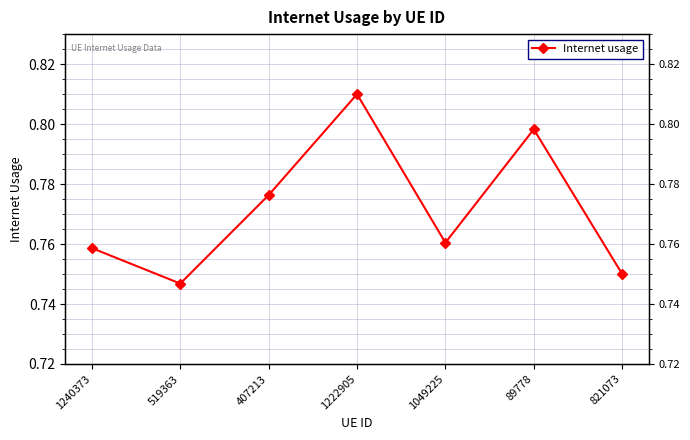

Where is the data nearest to the value 0?

519363